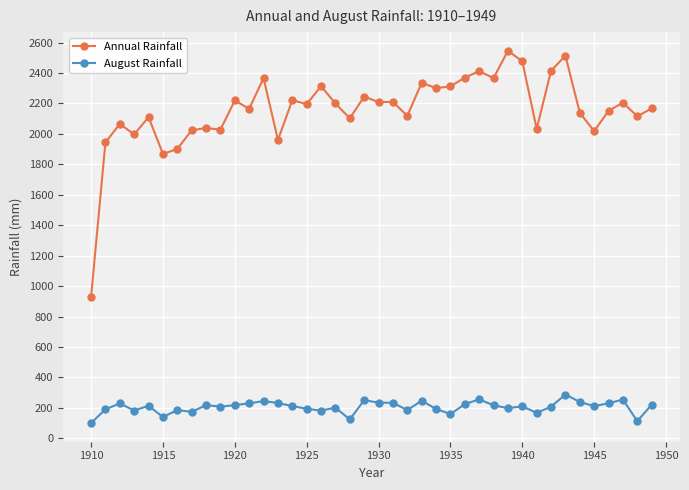

List the series in order of their overall mean, highest first.

Annual Rainfall, August Rainfall